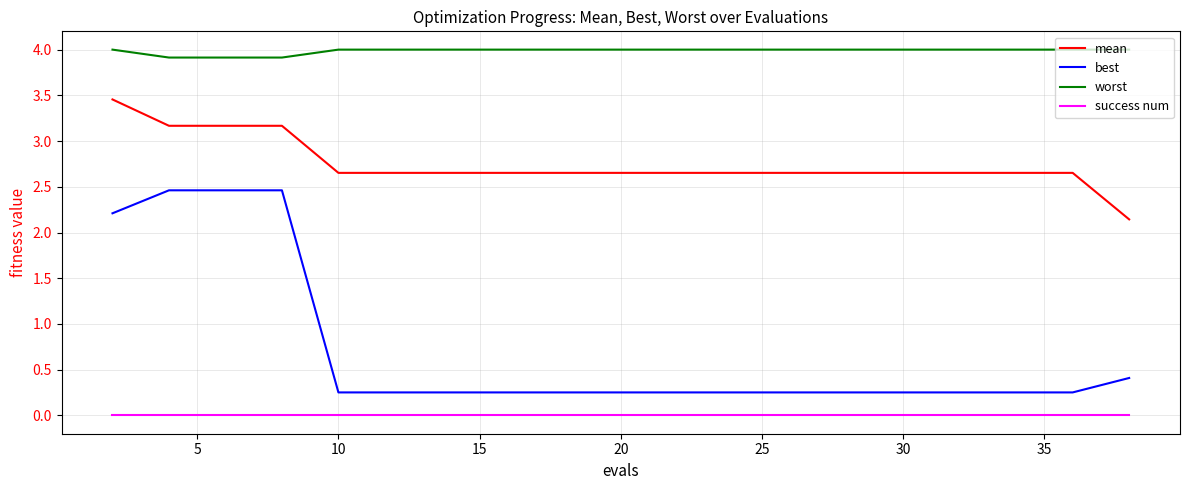

Which series has the largest total across all categories?

worst